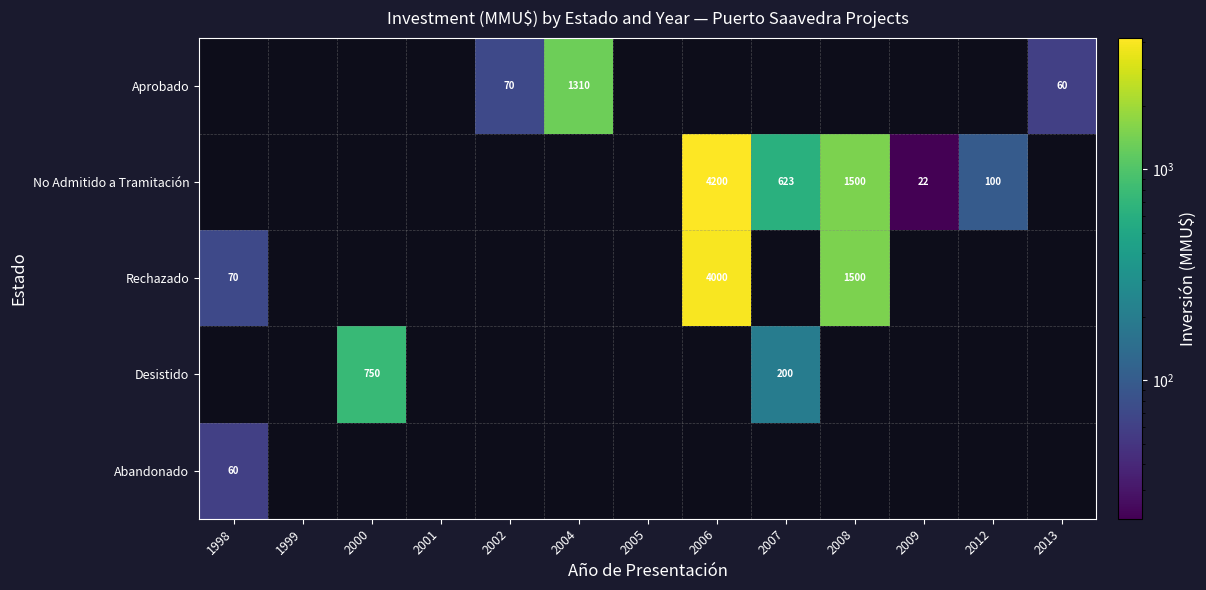

At which category is the sum across all series the highest?

2006